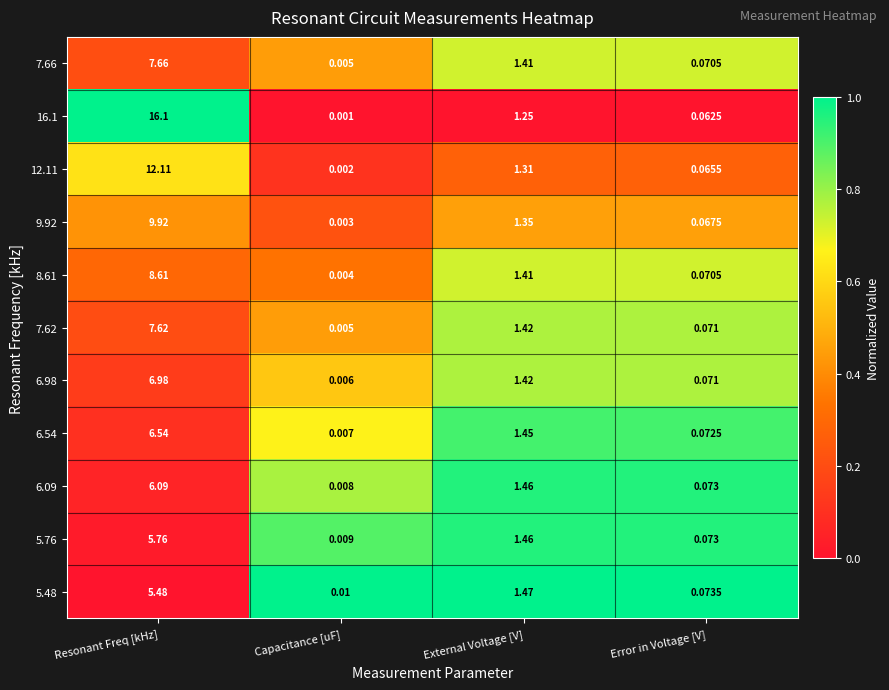

At which category is the sum across all series the highest?

Resonant Freq [kHz]